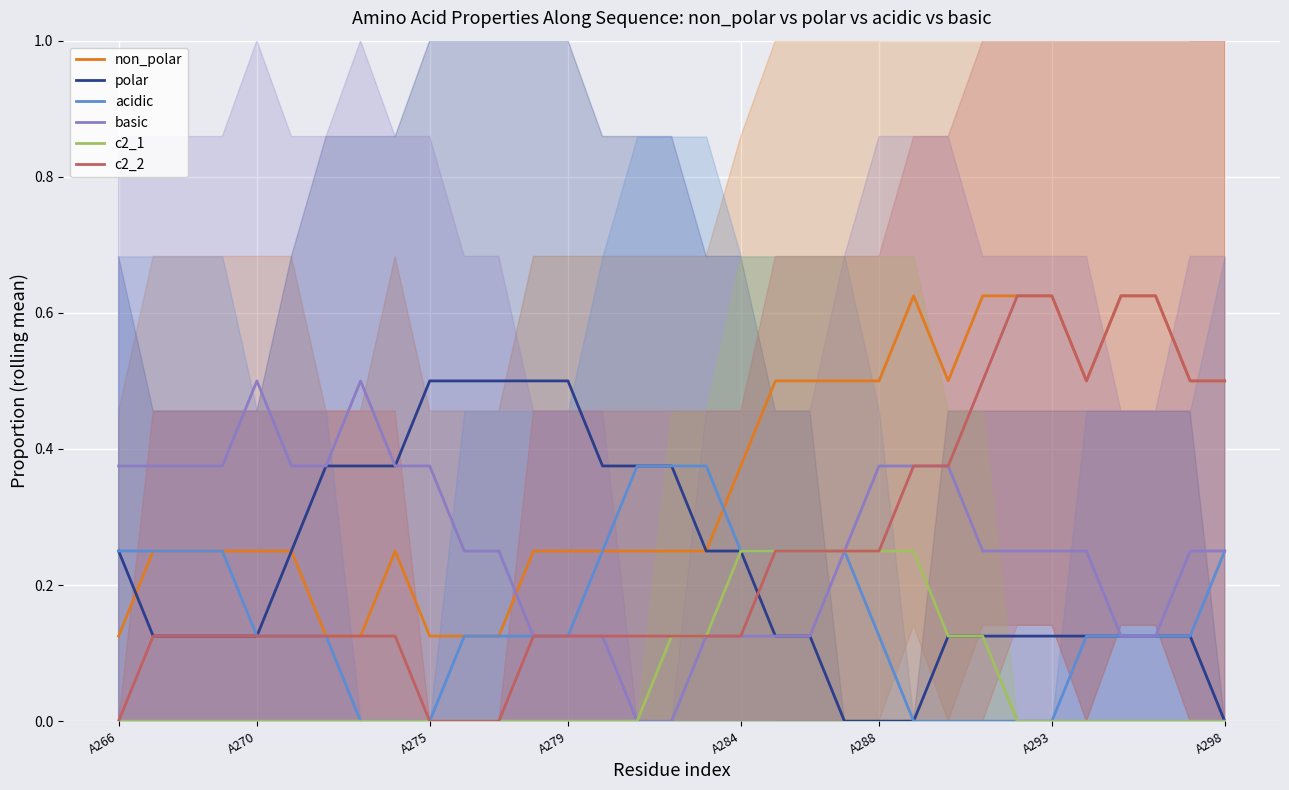

What is the value of the non_polar point at the 20th from the left?

0.5